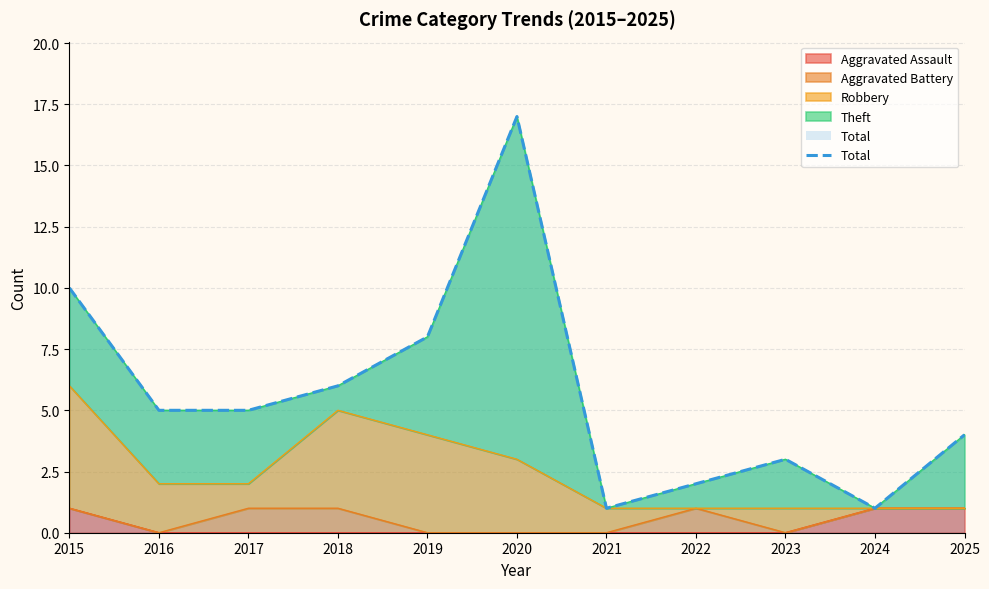

In Robbery, how many points are lower than both neighbors (excluding endpoints)?

2